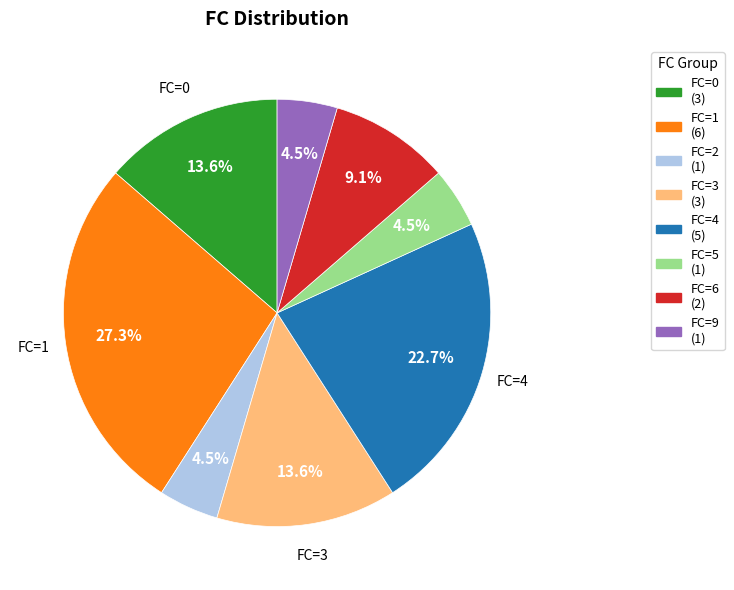

Is there a majority slice in this chart?

No